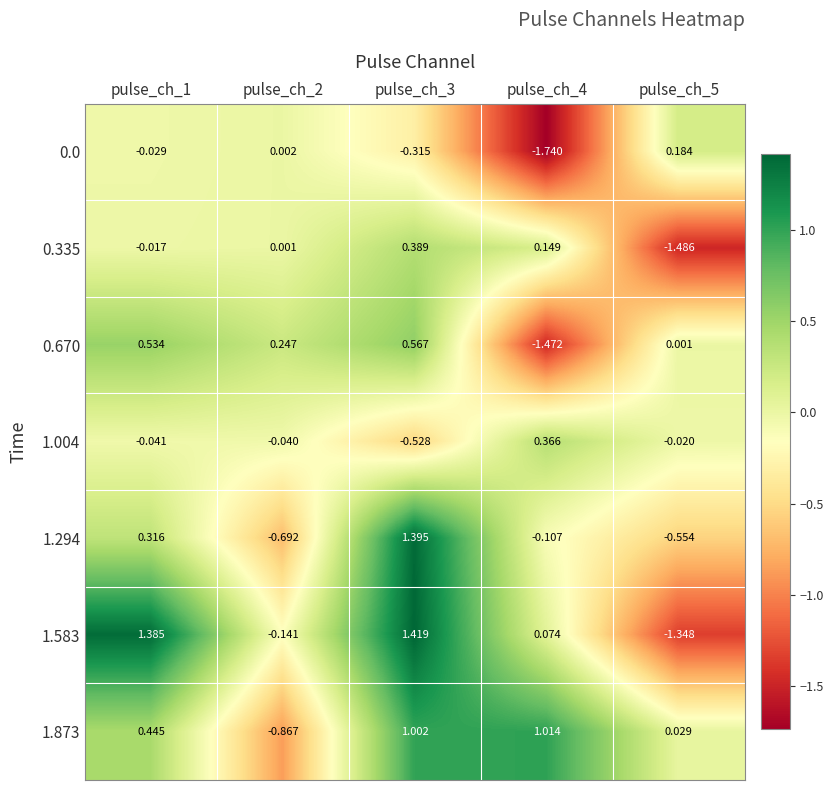

How many data points does each series have?

5